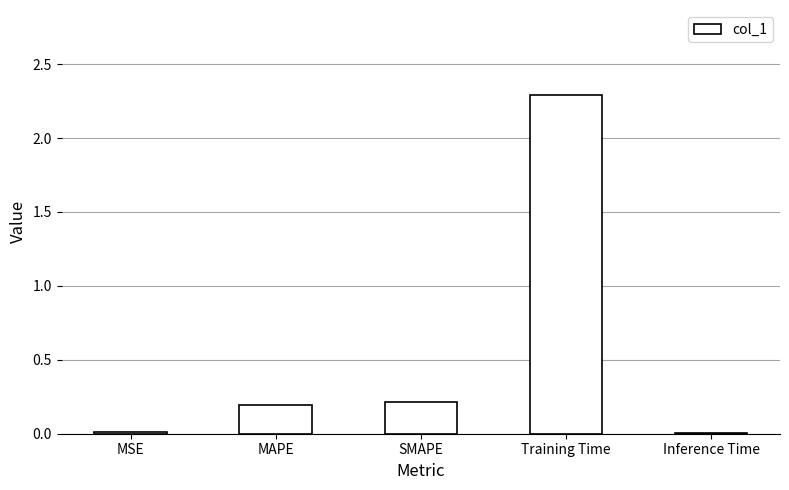

Is it true that the value at SMAPE is 0.2?

True